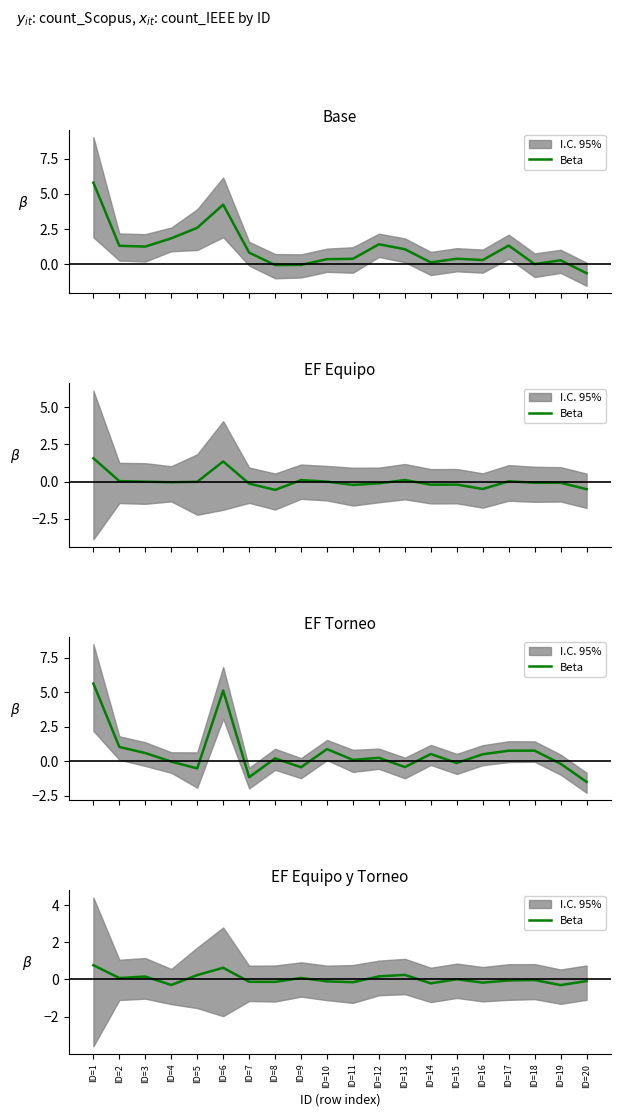

What is the change in value from ID=14 to ID=15?

+0.2